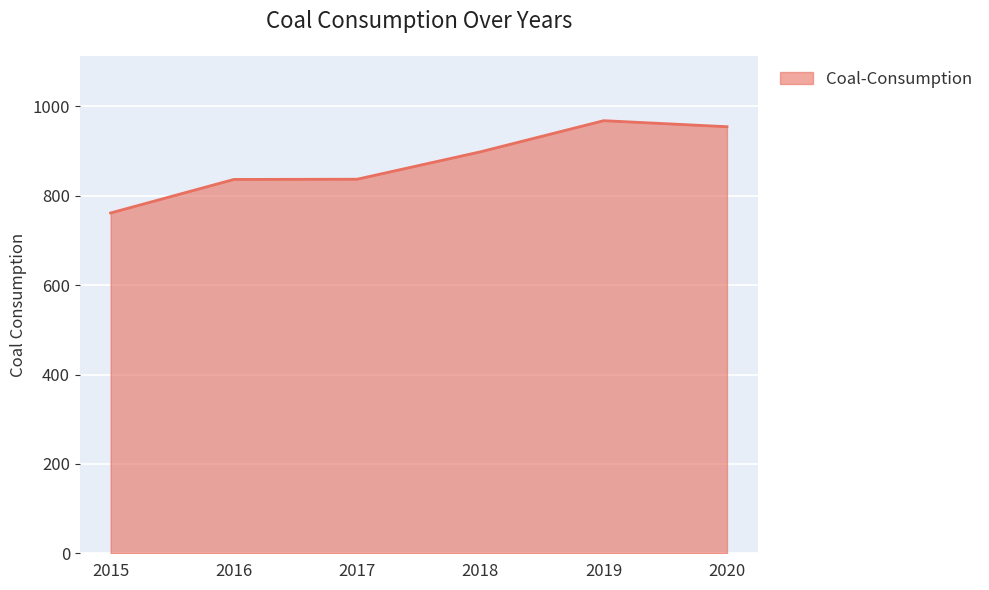

What is the difference between the maximum and minimum values?

206.6